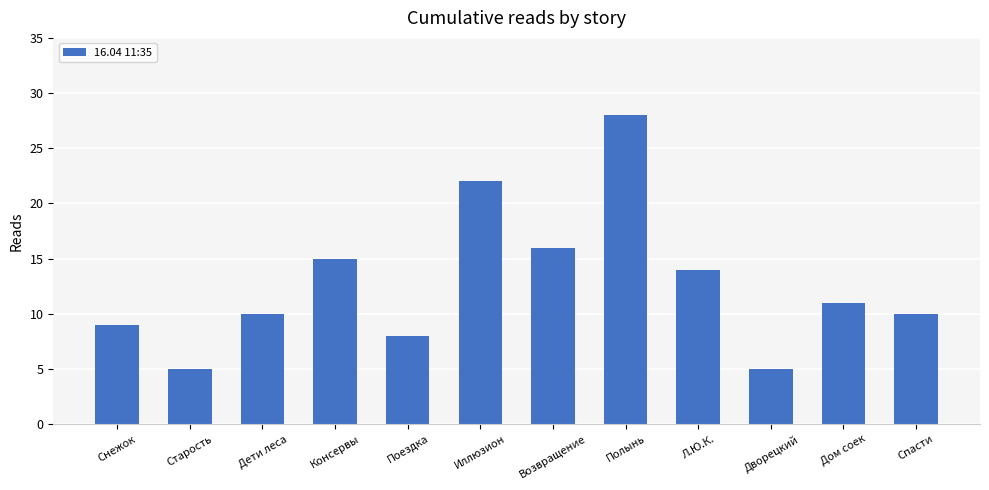

What is the average value?

13